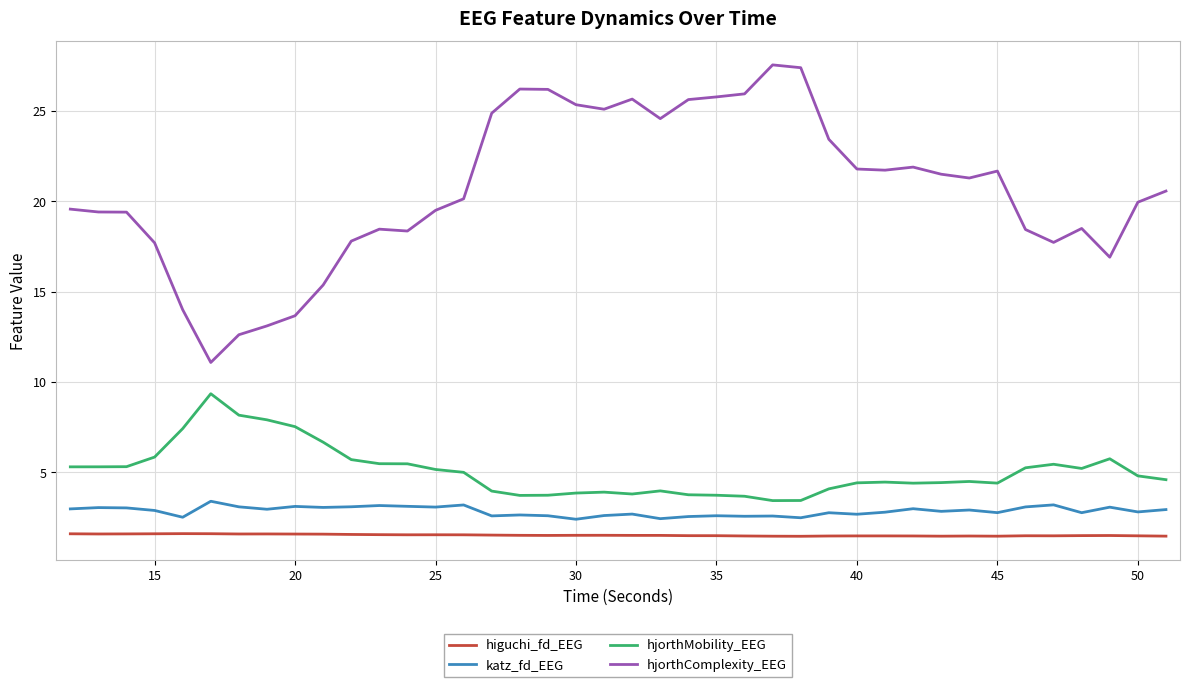

What is the maximum value for hjorthComplexity_EEG?

27.6